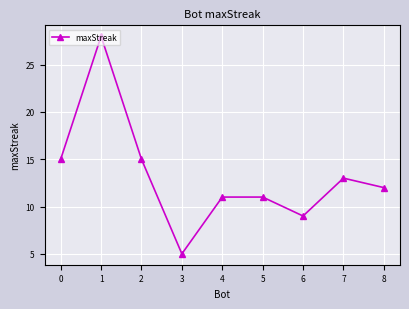

Where is the first local minimum?

3